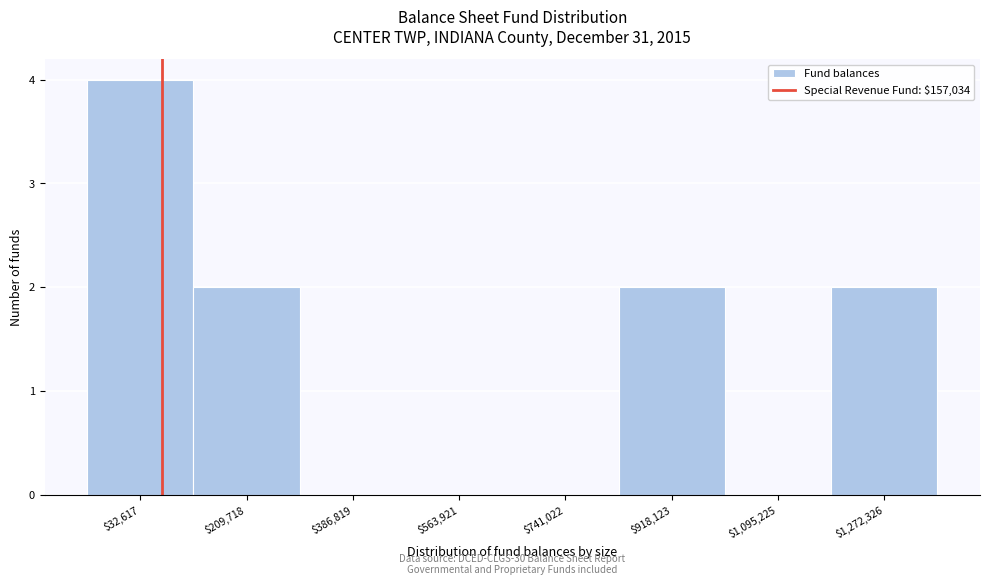

What is the sum of all values?

10